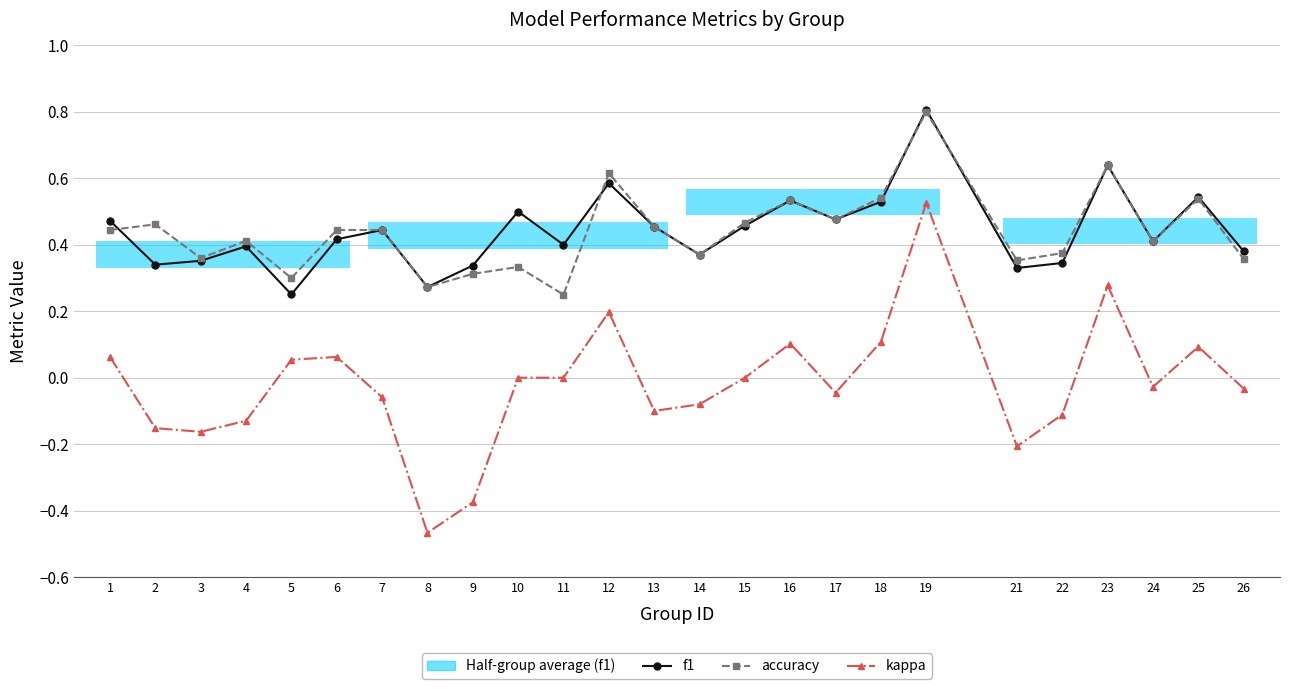

What are all the series names shown in the legend?

f1, accuracy, kappa